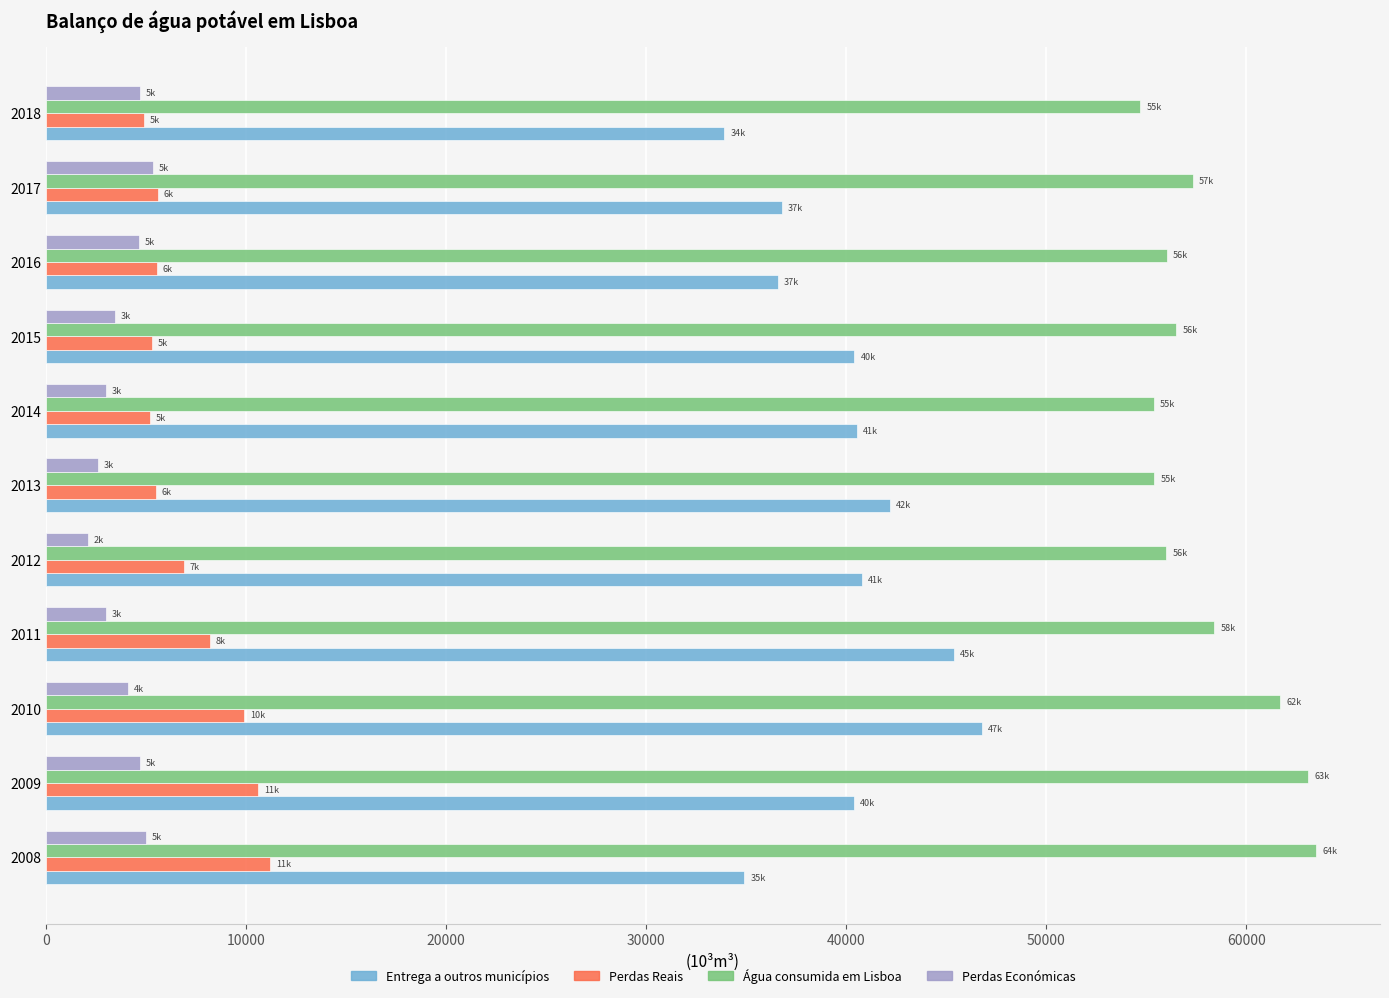

What is the maximum value shown in the chart?

63500